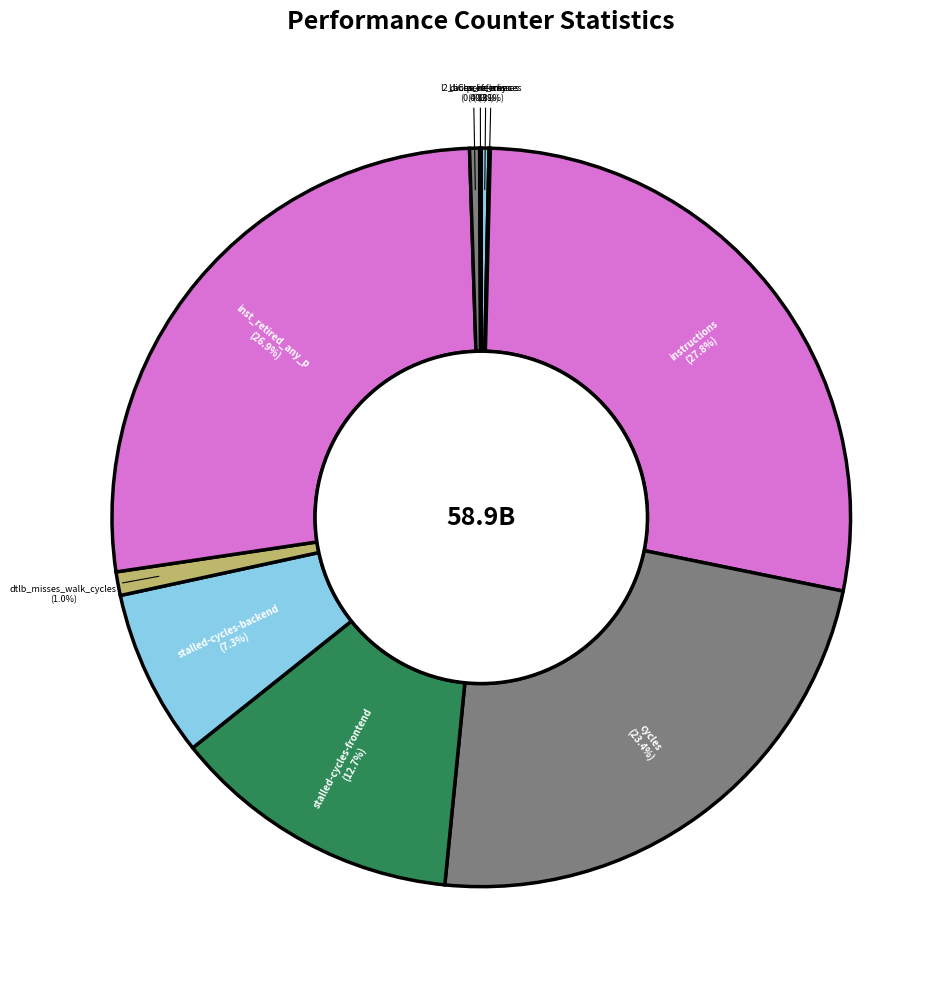

Is cycles the majority of the pie?

No